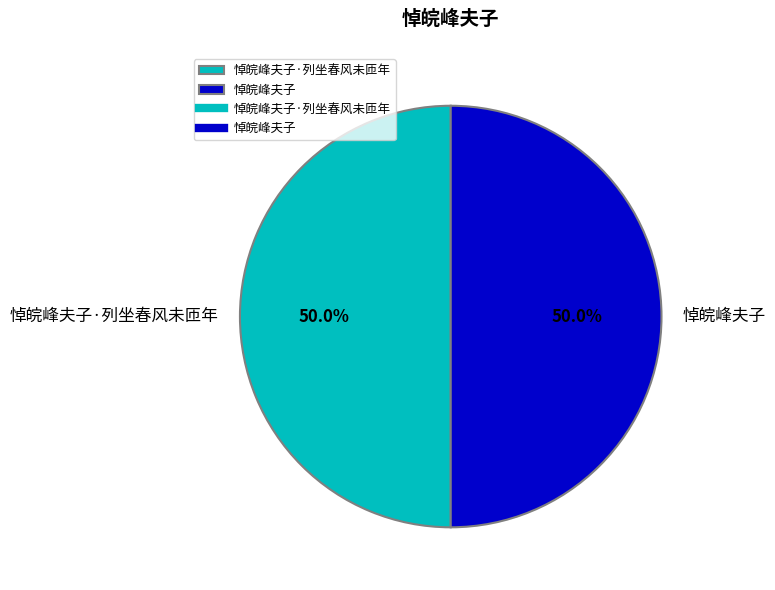

Count the number of slices in the pie.

2